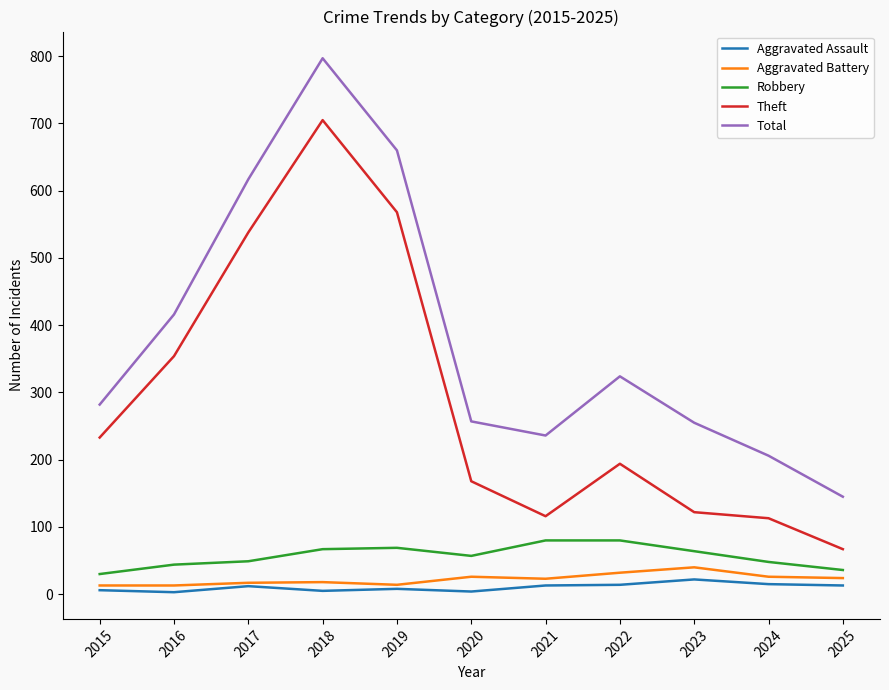

At which category does the chart reach its peak across all series?

2018